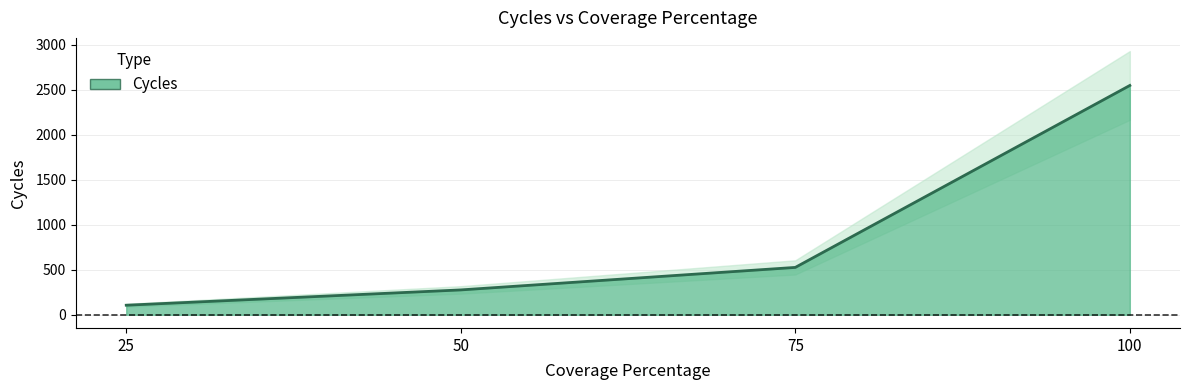

Where is the data nearest to the value 1326?

75